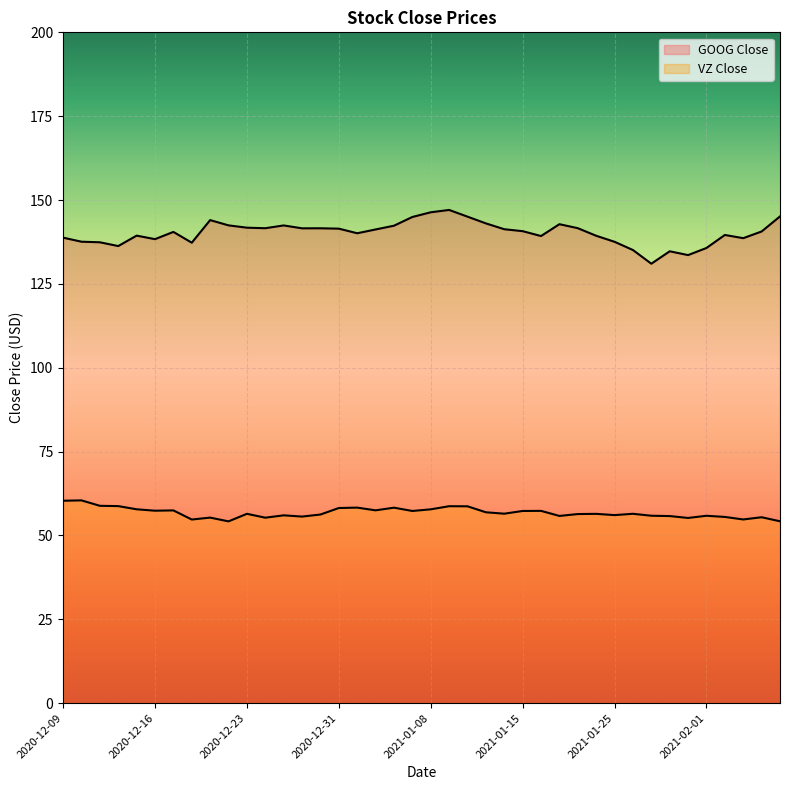

How many lines are shown in the chart?

2